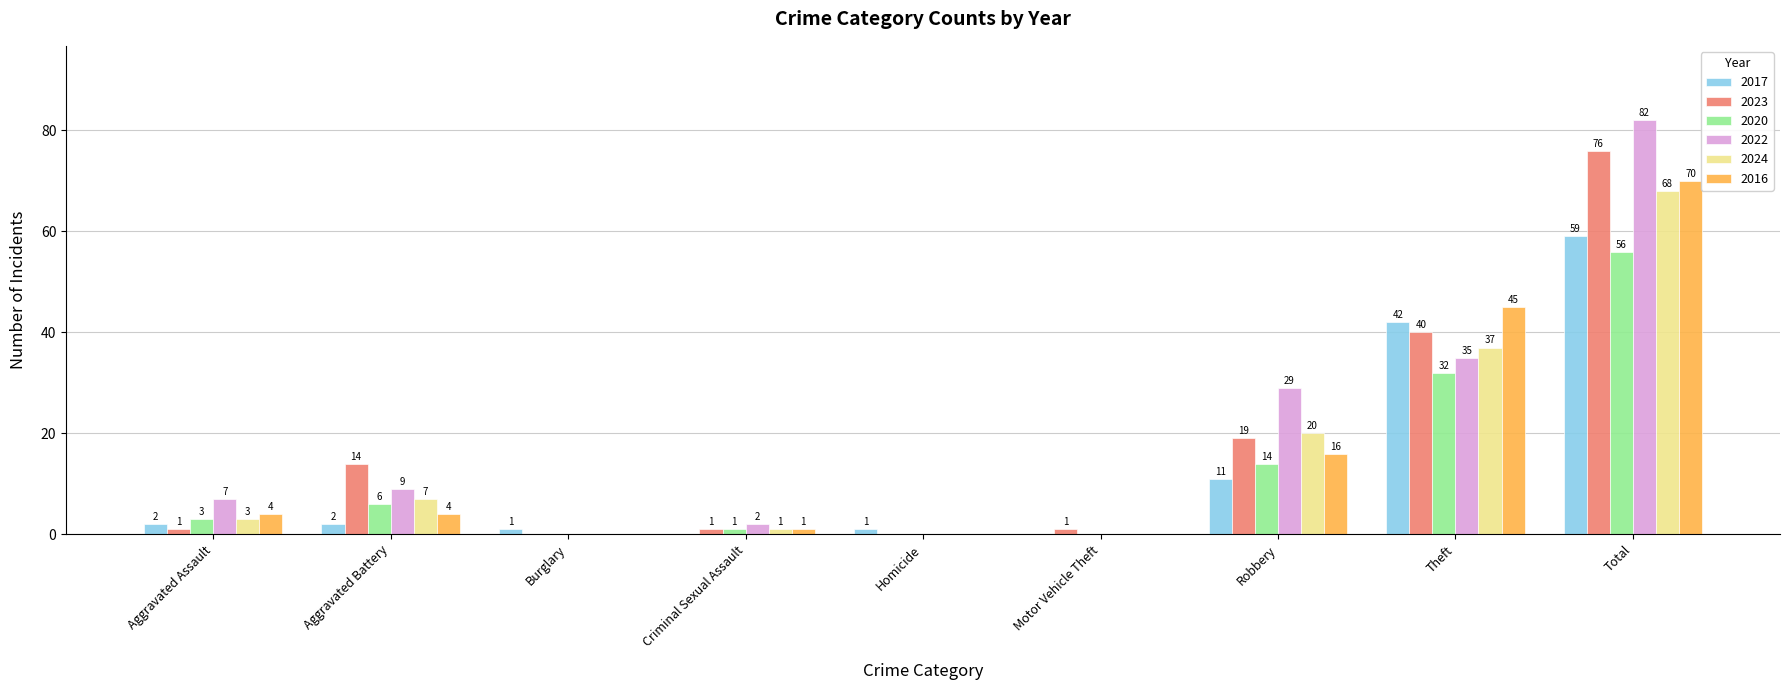

What value does the 2022 series have at Total?

82